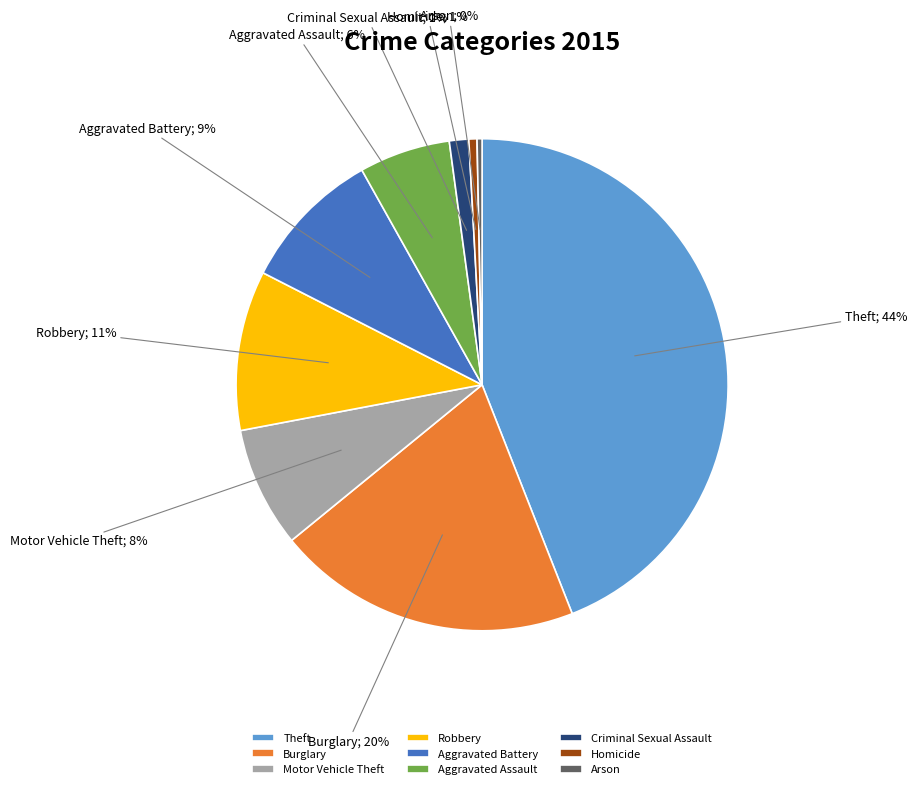

The Robbery slice represents 11% of the pie. True or false?

True